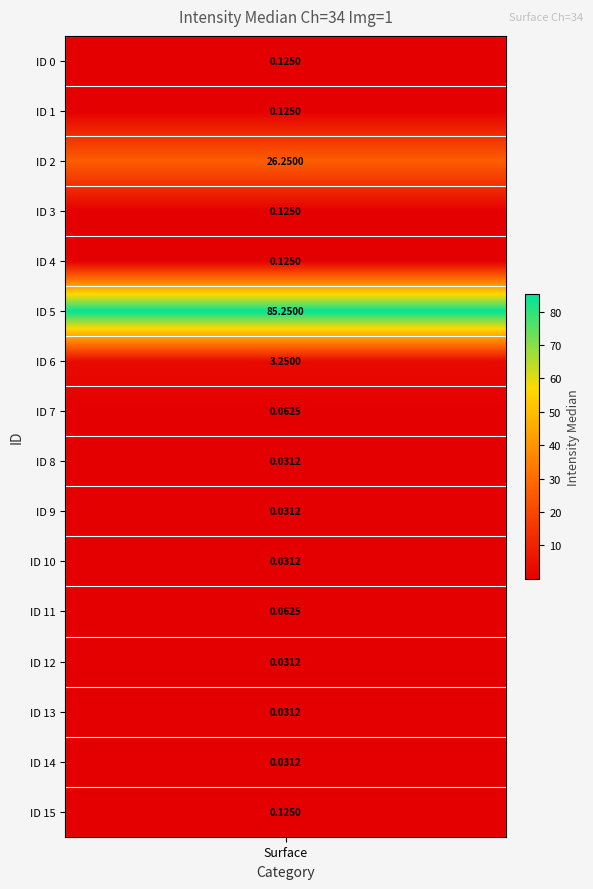

List the labels in order of value, largest first.

5, 2, 6, 0, 1, 3, 4, 15, 7, 11, 8, 9, 10, 12, 13, 14